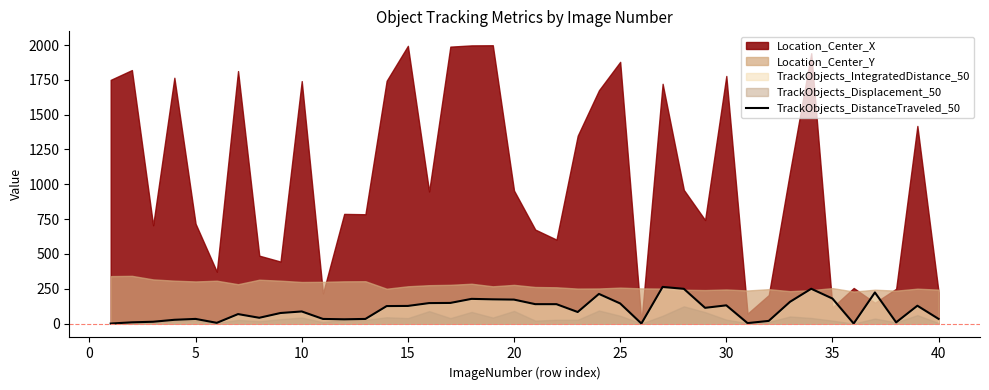

True or false: the data shows 442.8 at 33.

False